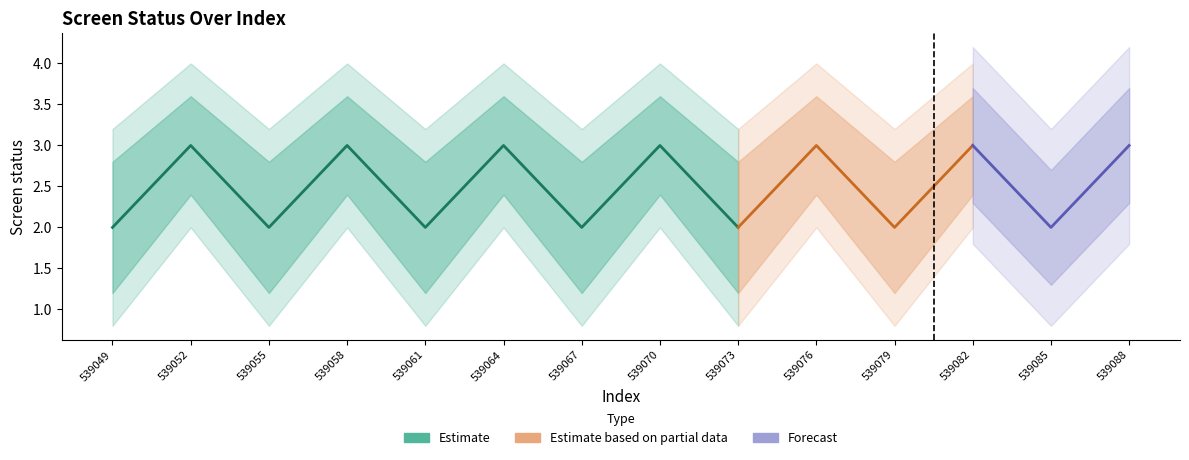

At how many categories does at least one series exceed 1?

14